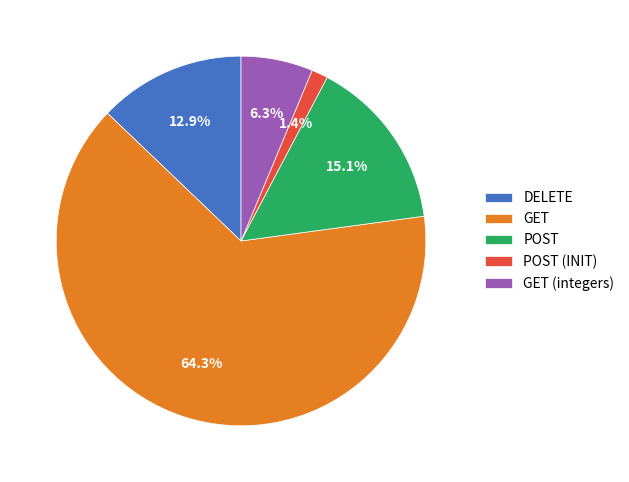

Which category has the biggest portion of the pie?

GET